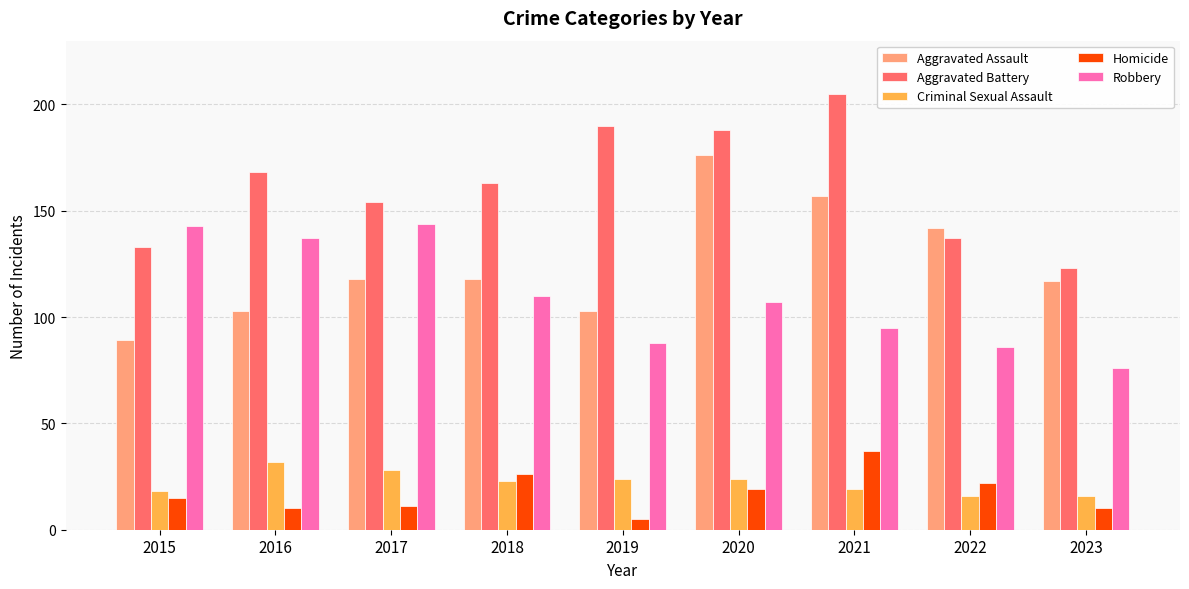

What is the difference between the highest and lowest values at 2020?

169